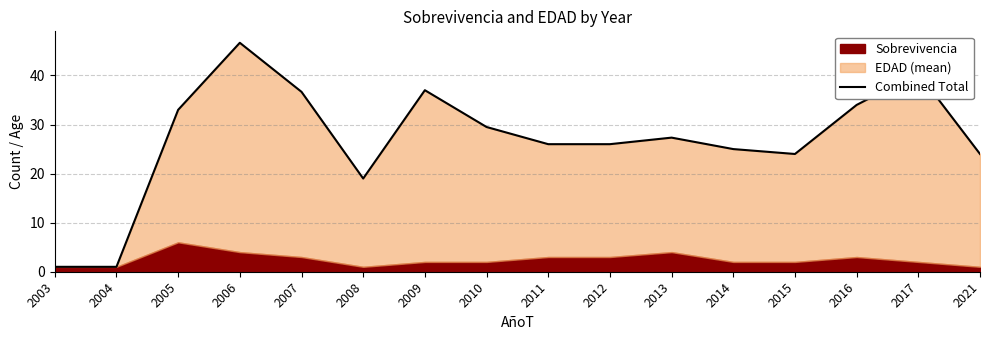

What is the value of the 1st point from the left?

1.0